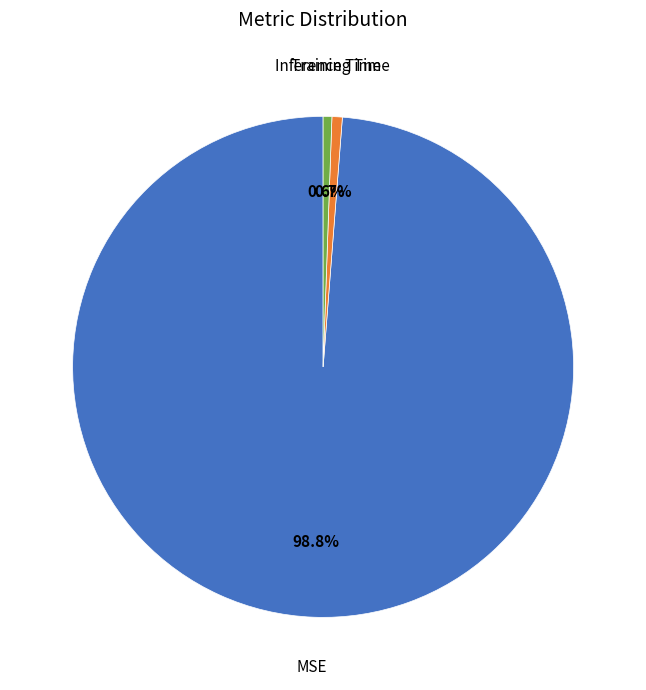

Does any single category account for the majority?

Yes